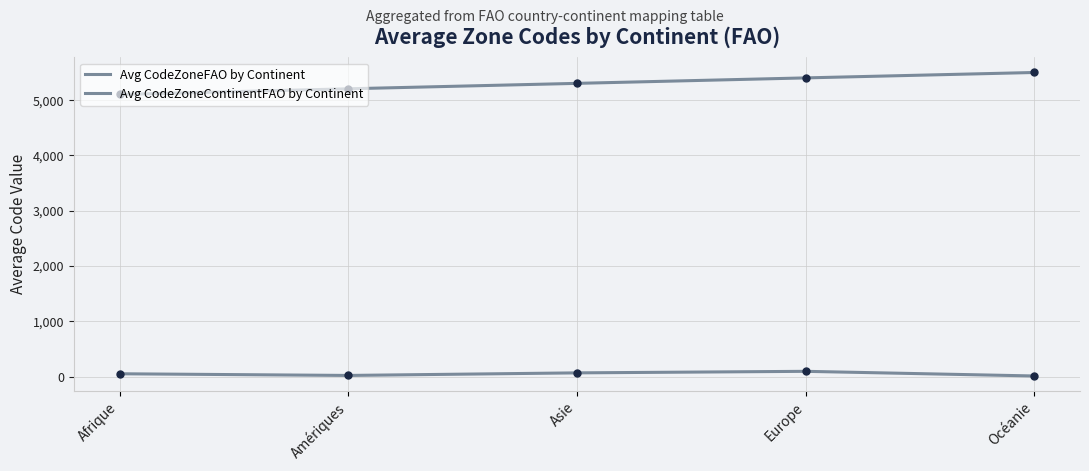

Is this an area chart (filled region under the line)?

No